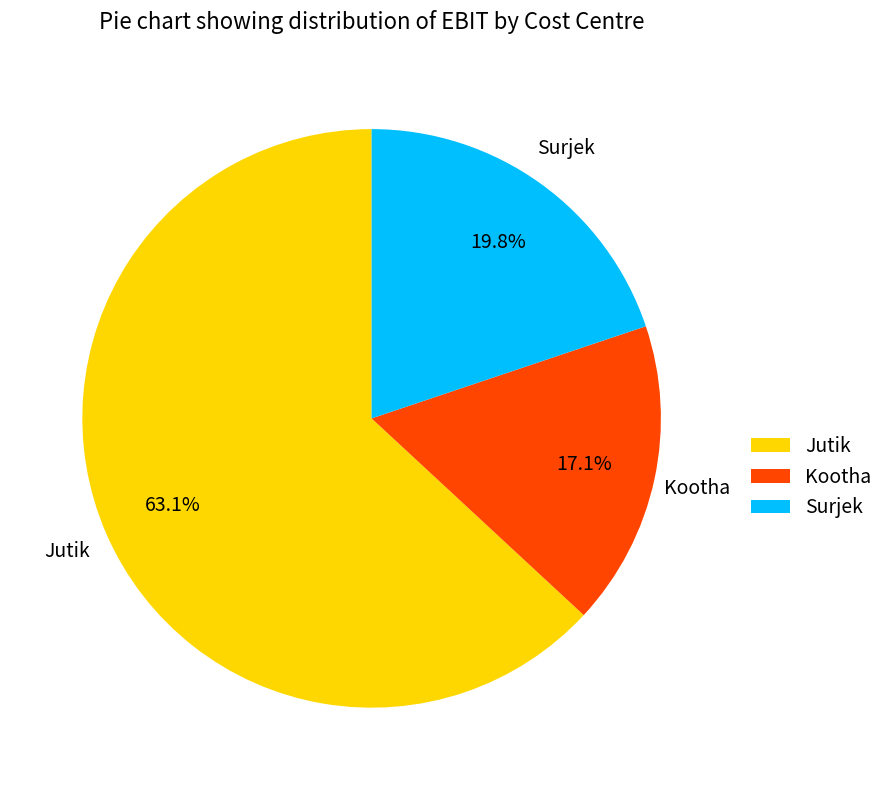

To the nearest percent, what is the combined percentage of Kootha and Jutik?

80%